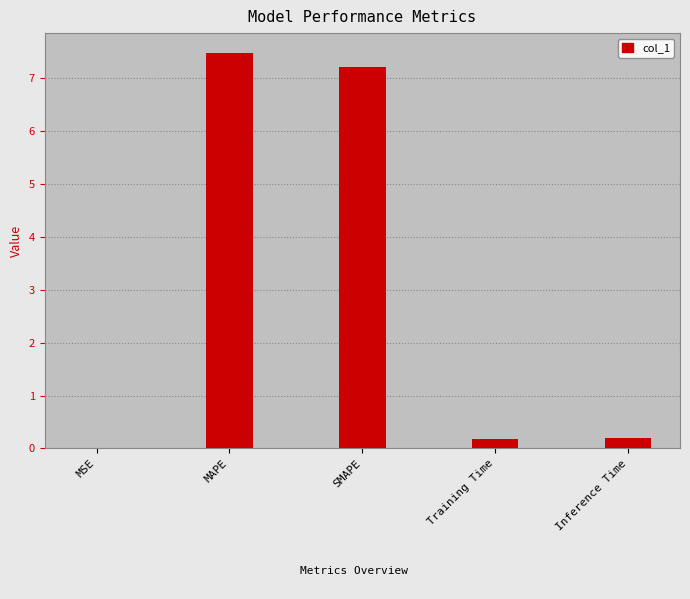

Count the number of categories in the chart.

5